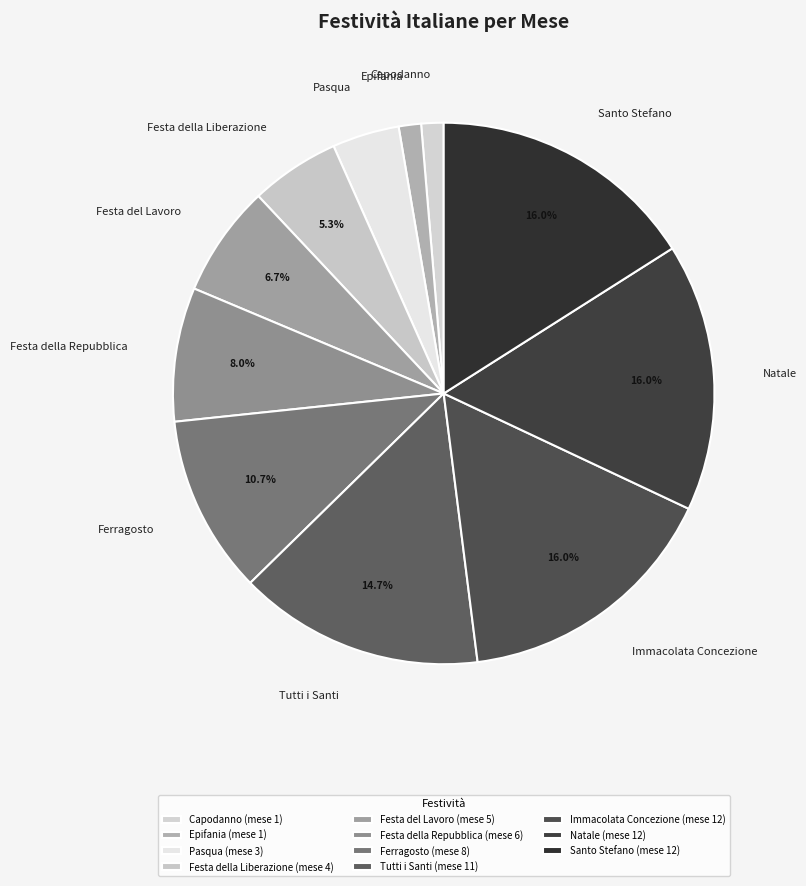

Is the sum of Immacolata Concezione and Natale greater than half?

No